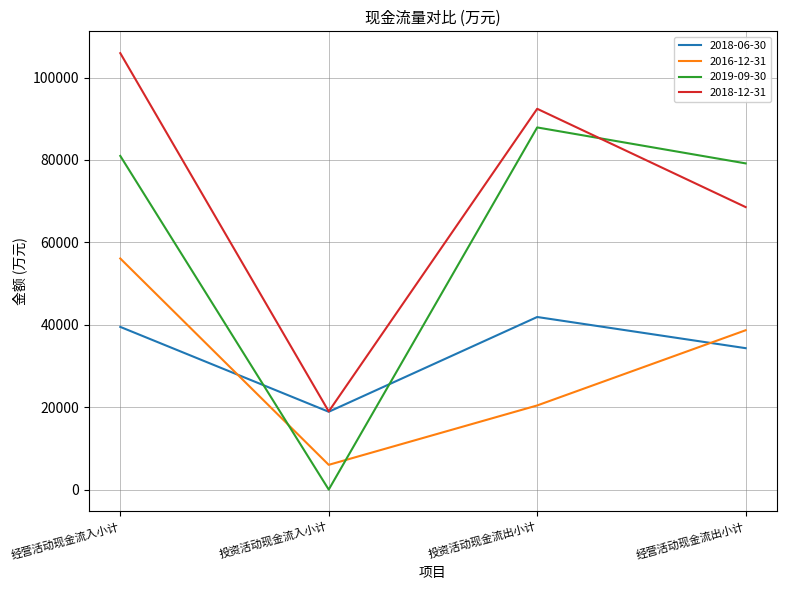

At which label is 2019-09-30 closest to 43951?

经营活动现金流出小计